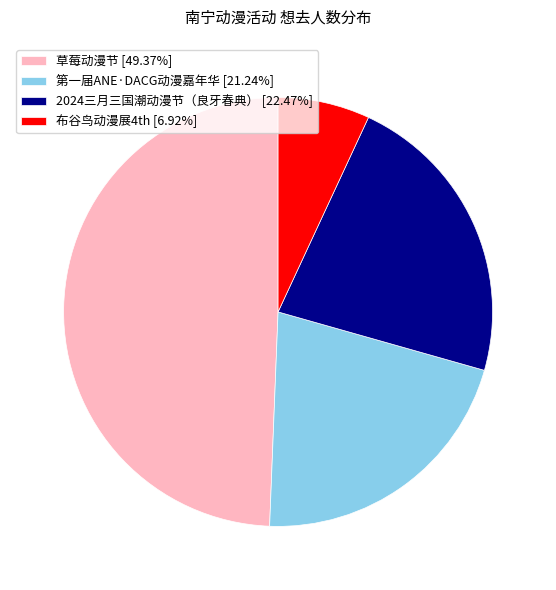

Is the sum of 2024三月三国潮动漫节（良牙春典） [22.47%] and 布谷鸟动漫展4th [6.92%] greater than half?

No